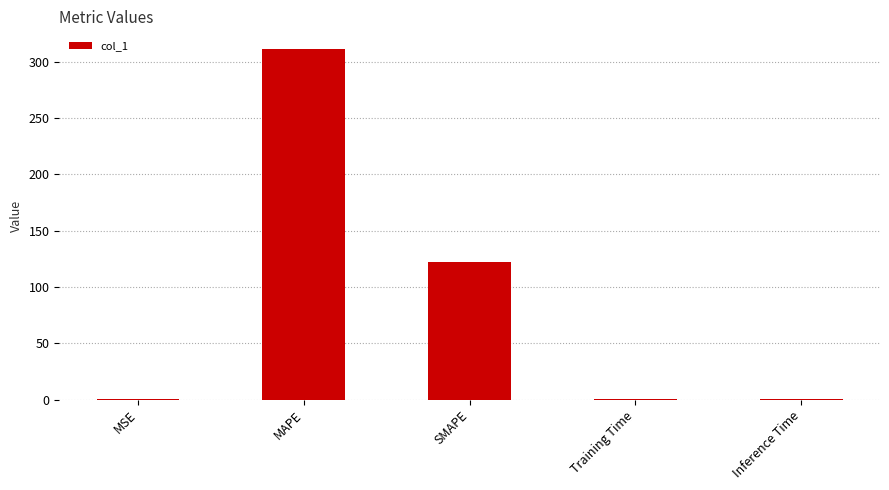

What is the change in value from MAPE to SMAPE?

-189.7